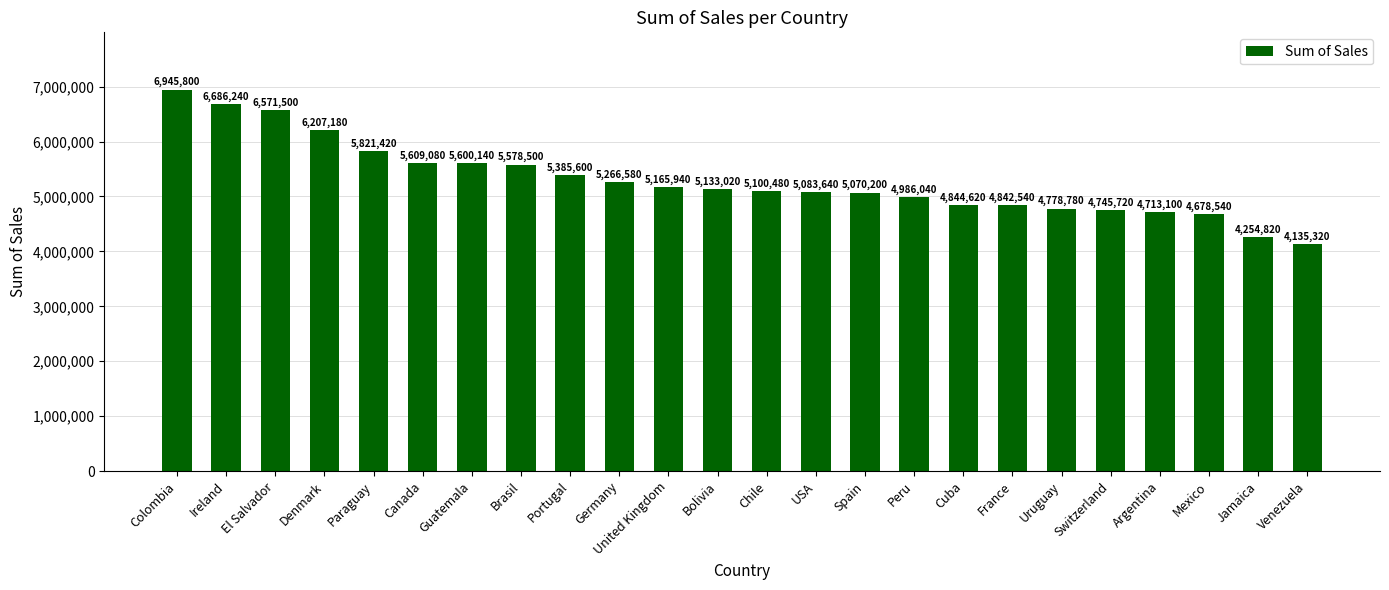

What is the value of the 5th bar from the left?

5821420